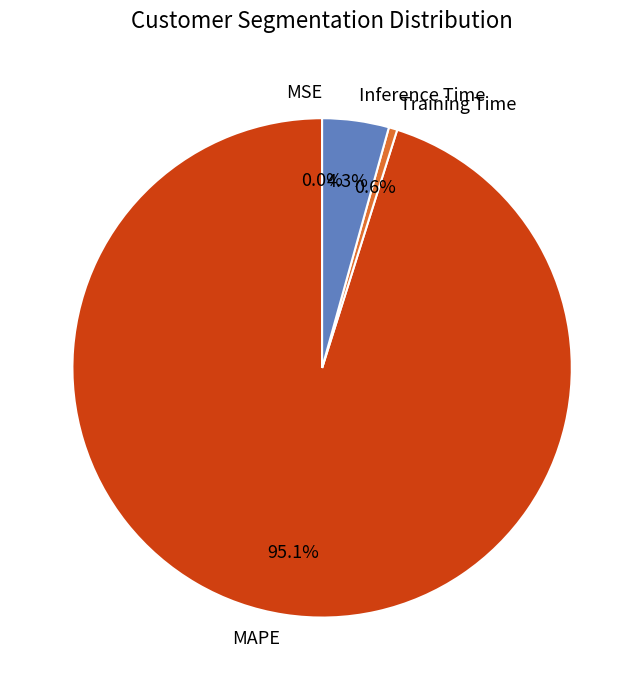

Which category has the biggest portion of the pie?

MAPE